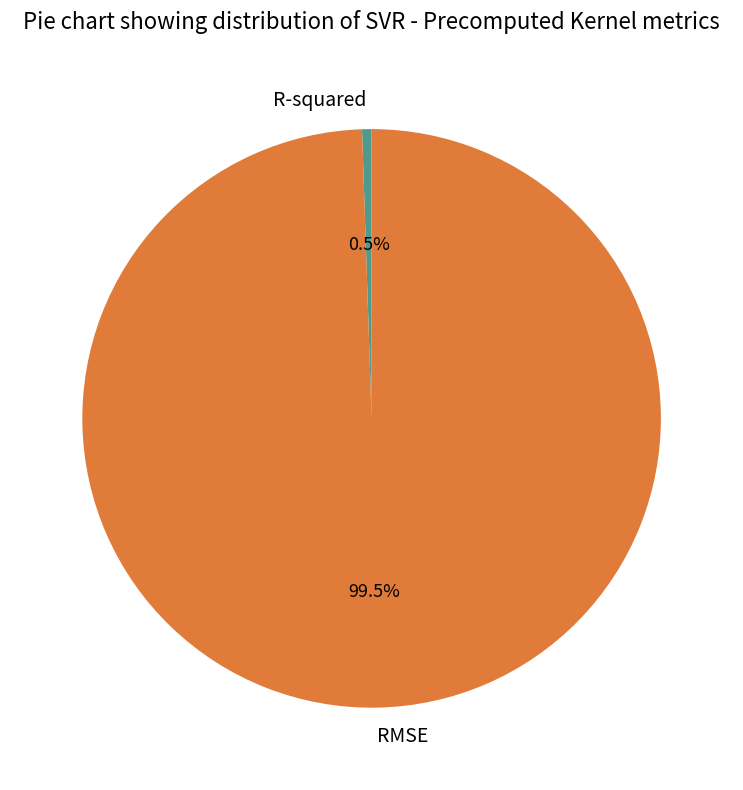

Does R-squared account for over 50% of the chart?

No